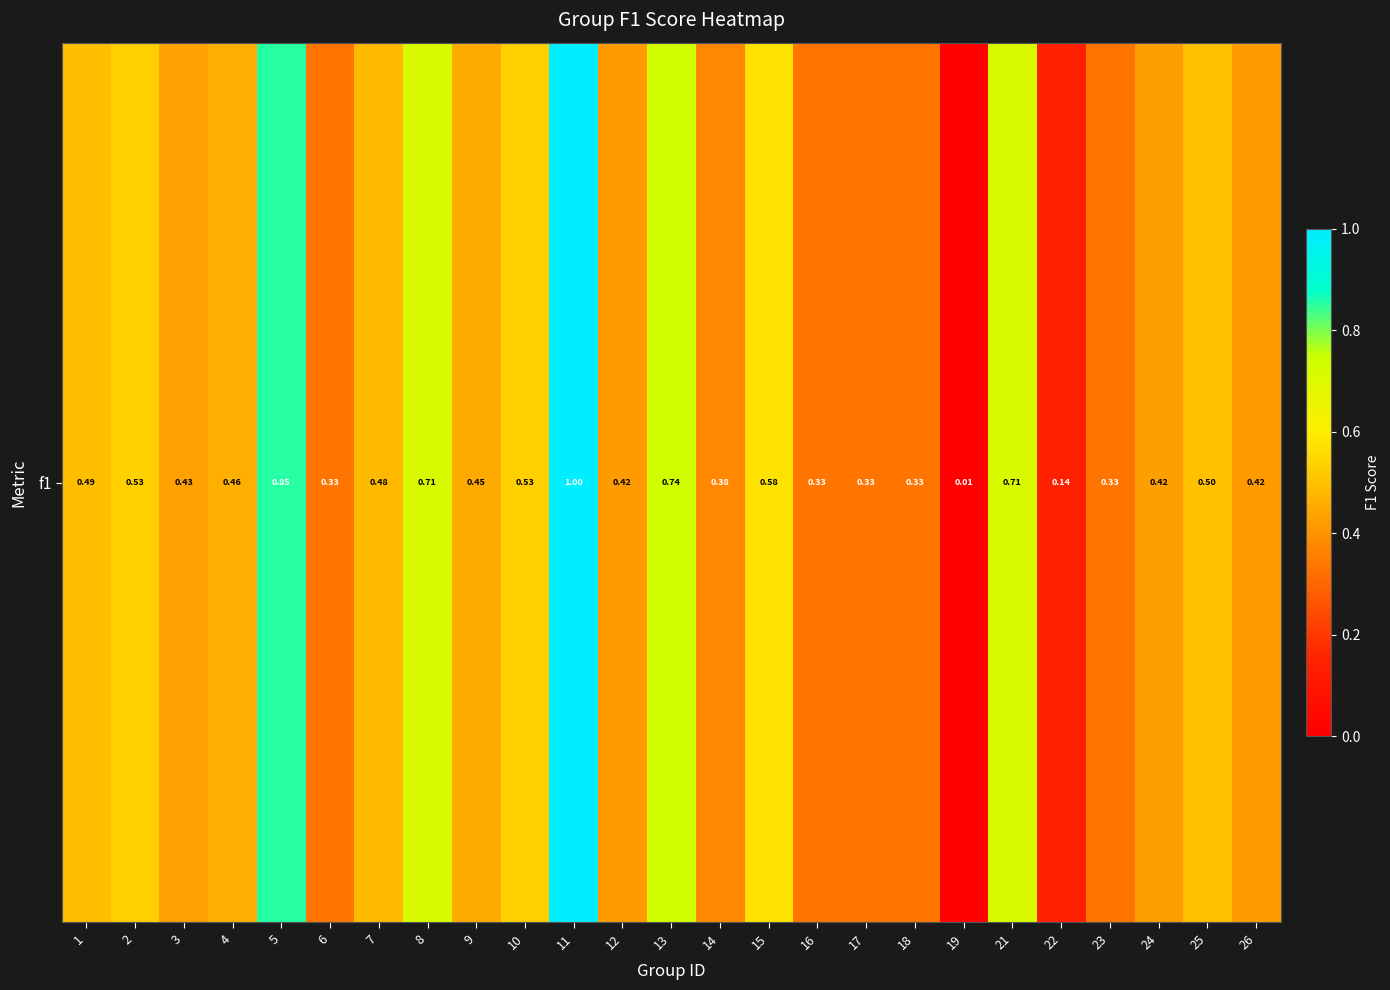

At which category does the chart reach its peak across all series?

11